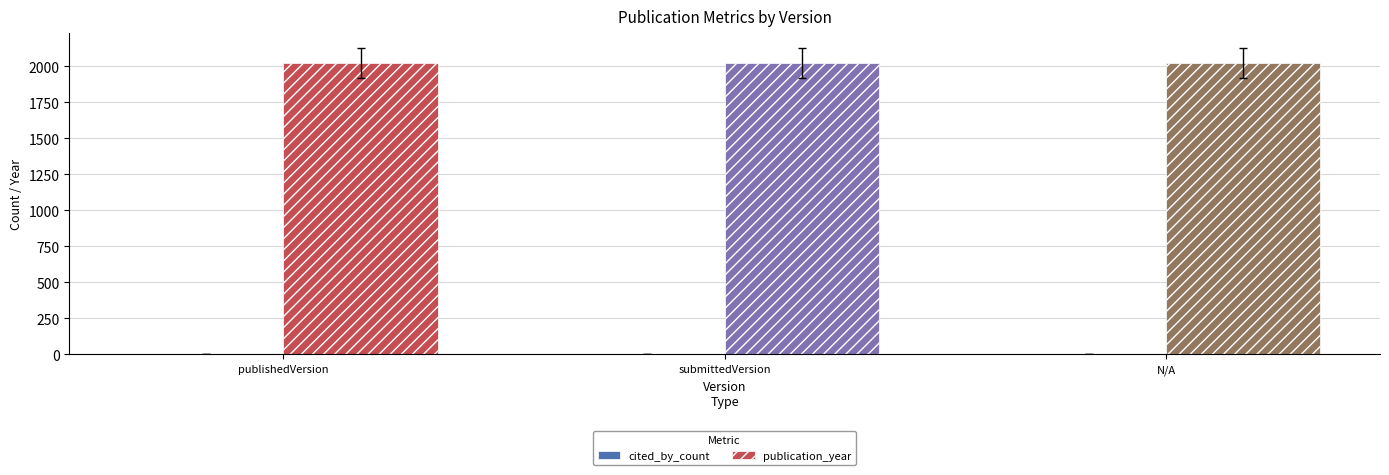

Which series has the largest total across all categories?

publication_year